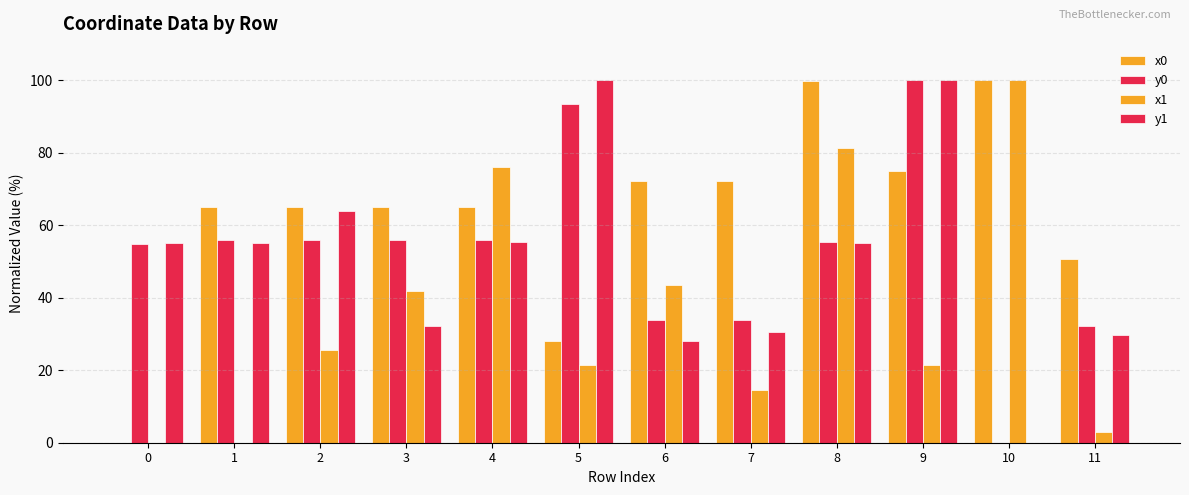

Rank the series at 5 from lowest to highest value.

x1, x0, y0, y1